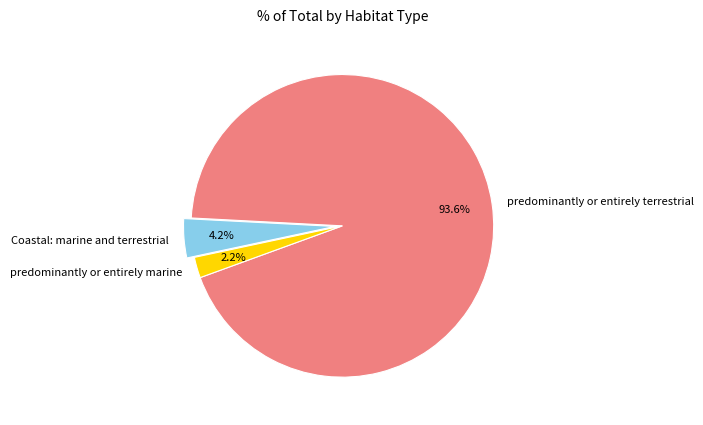

What is the majority slice?

predominantly or entirely terrestrial